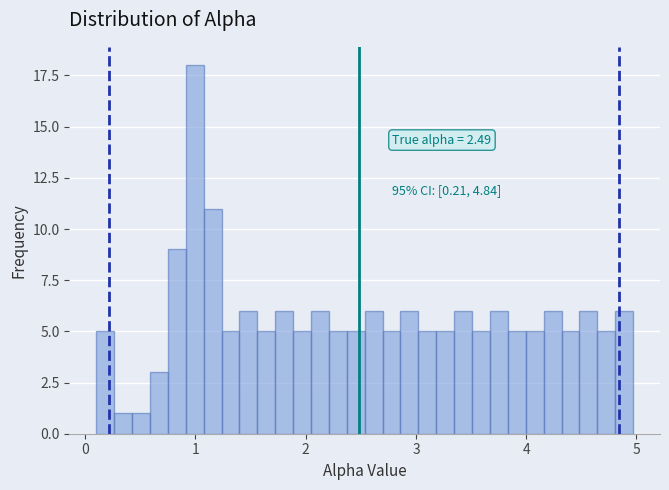

Read against the x-axis, roughly where is the centre of the tallest bar?

1.0